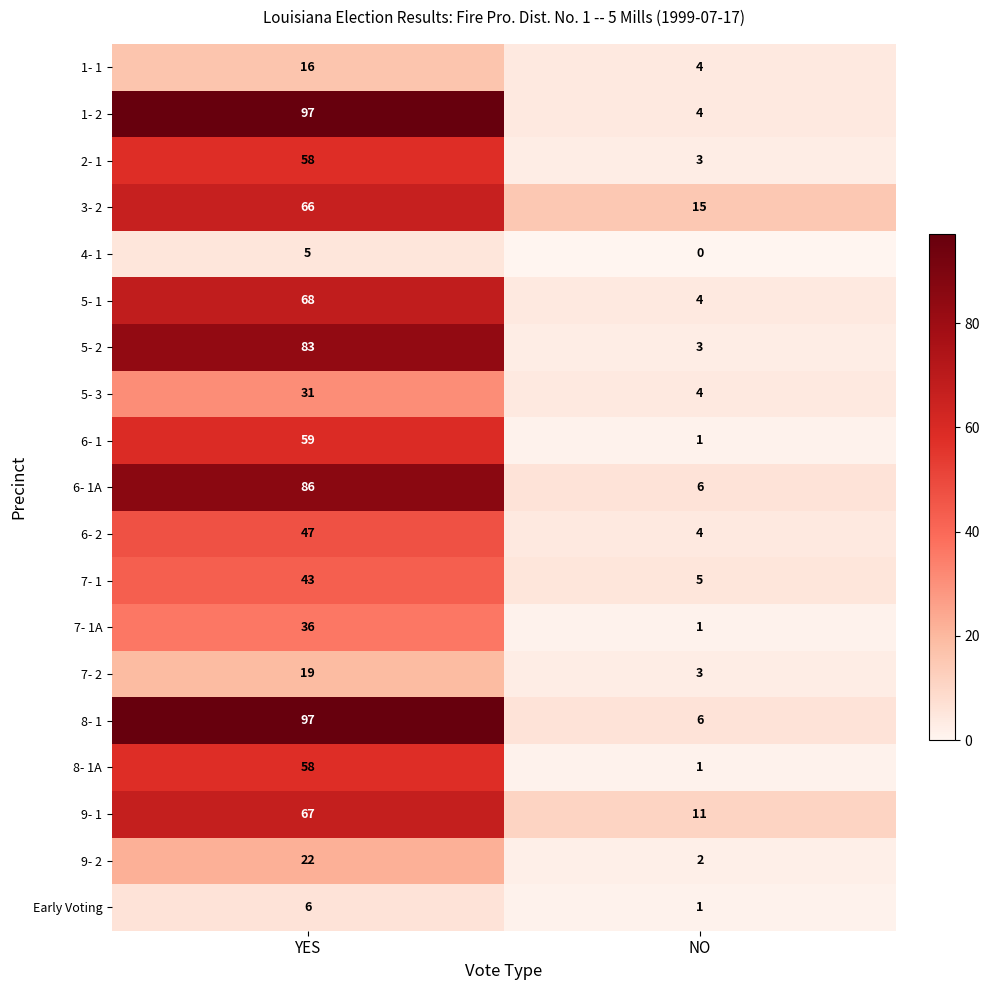

Which series has the largest total across all categories?

8- 1